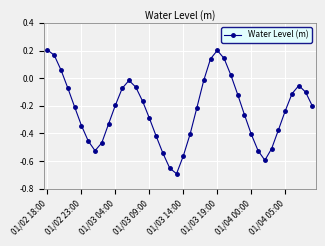

What is the difference between the maximum and minimum values?

0.9